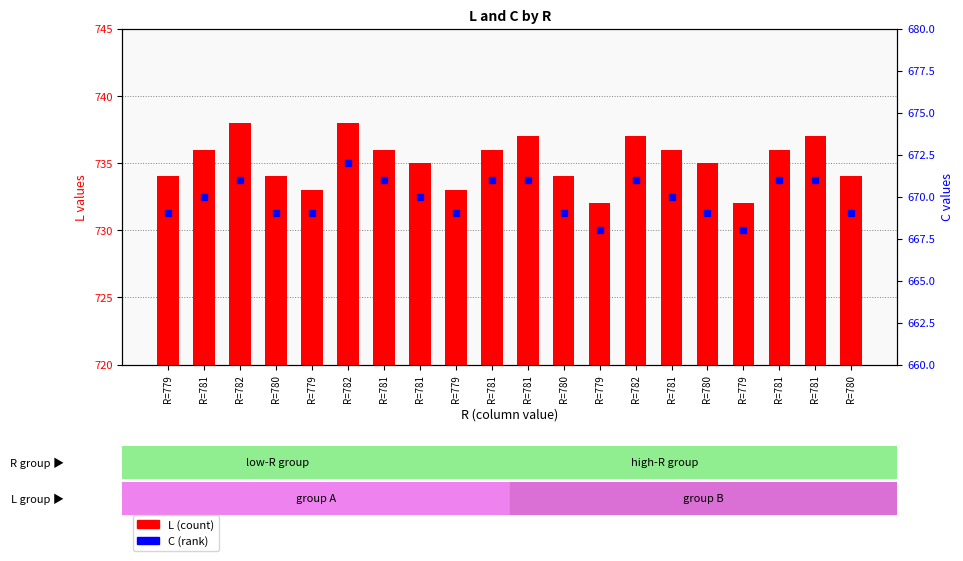

Which category has the highest value in the C series?

R=782